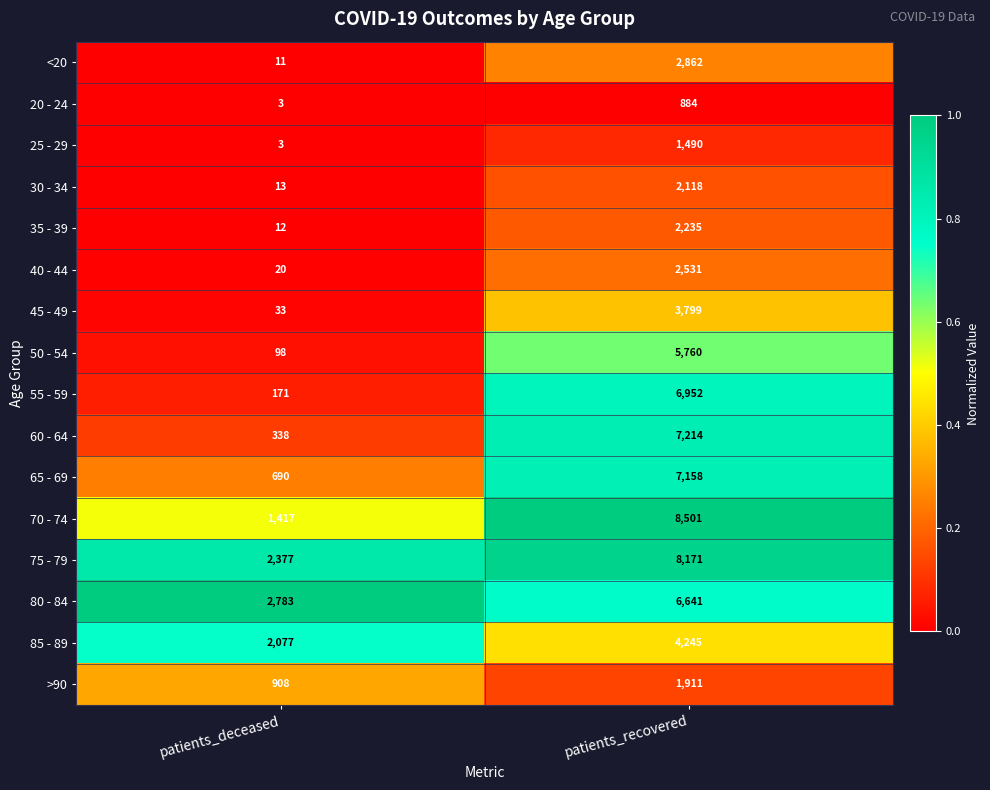

The value of 80 - 84 at patients_recovered is 10971. True or false?

False